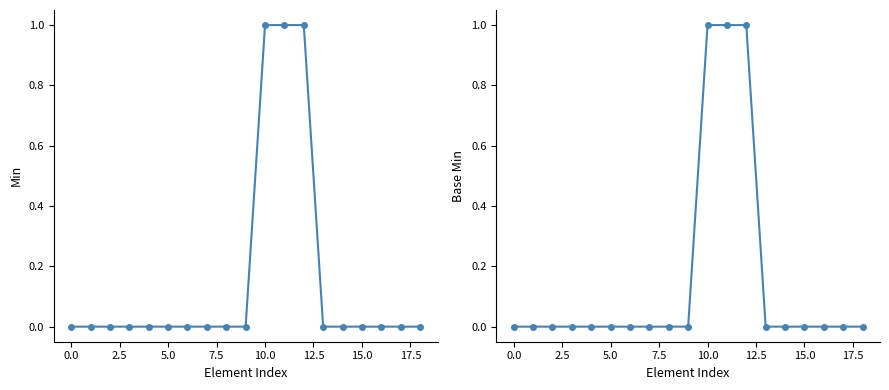

What is the difference between the maximum and second lowest values in the Base Min series?

1